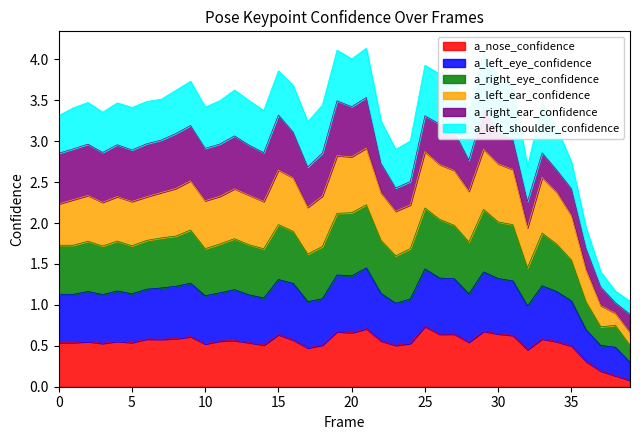

What is the total value across all series at 0?

3.3